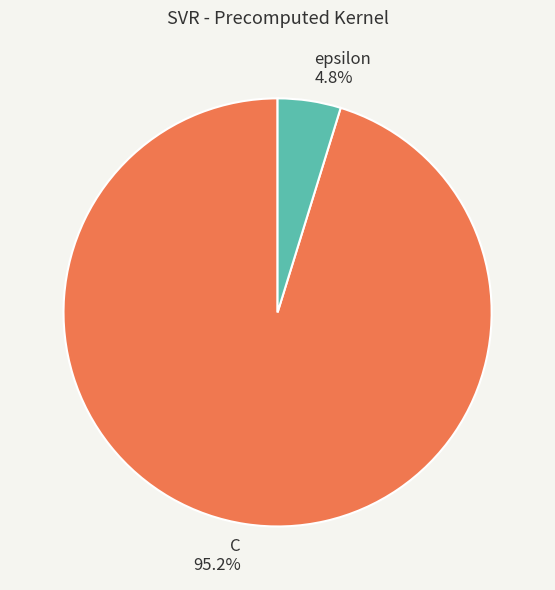

Rank the categories by value from lowest to highest.

epsilon, C